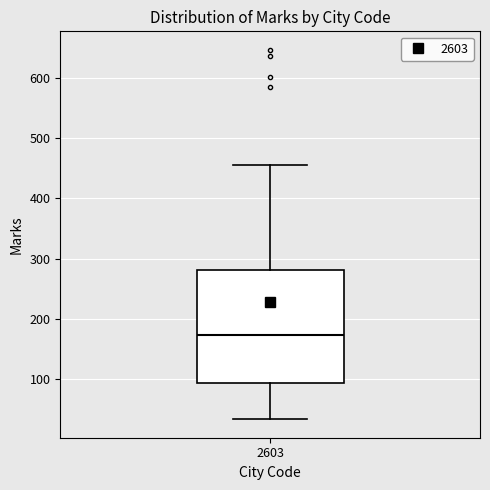

Read this box plot against the y-axis: the position of the median line, the range covered by the box, and the ends of both whiskers. The values are not printed on the chart, so give them approximately, as read against the axis.

median 170, box 90 to 280, whiskers 30 to 460